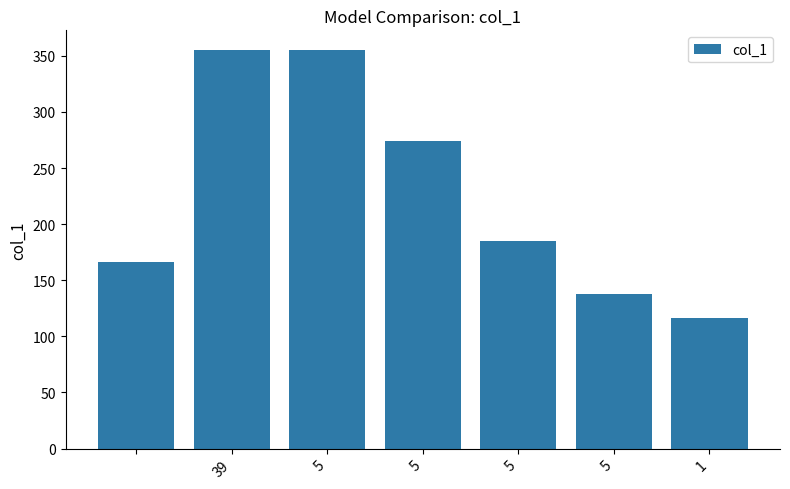

What is the value of the 6th bar from the left?

138